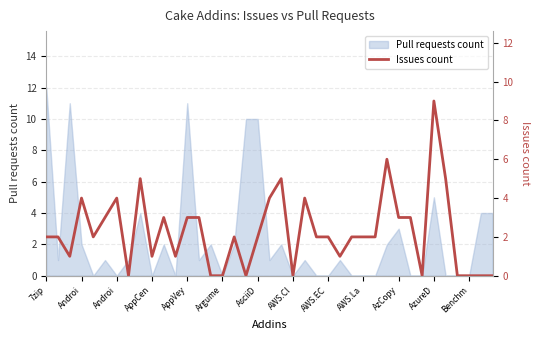

True or false: the data shows 0 at 38.

True